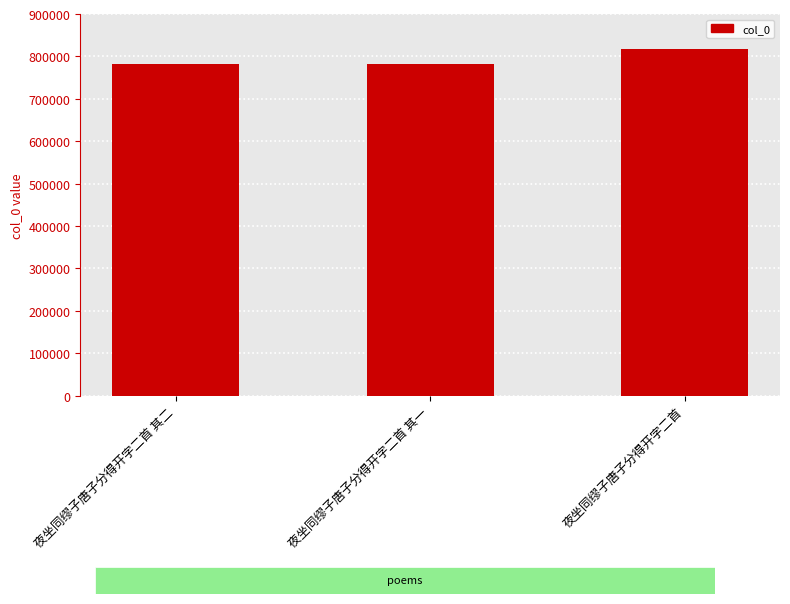

What value does the data have at 夜坐同缪子唐子分得开字二首 其二?

782162